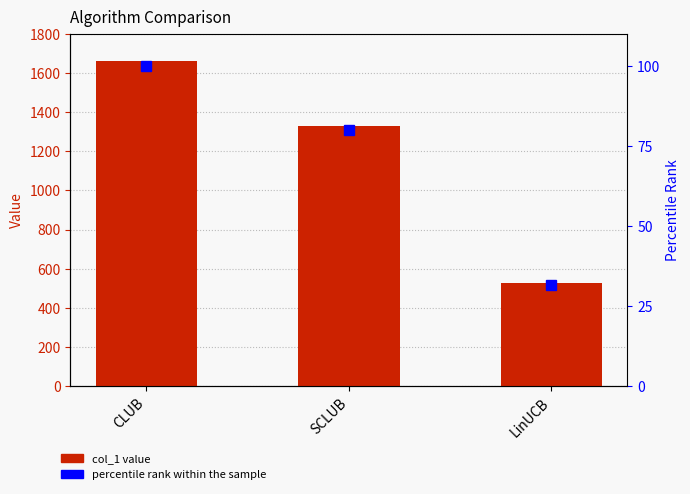

List the series in order of their peak value, highest first.

col_1, percentile rank within the sample